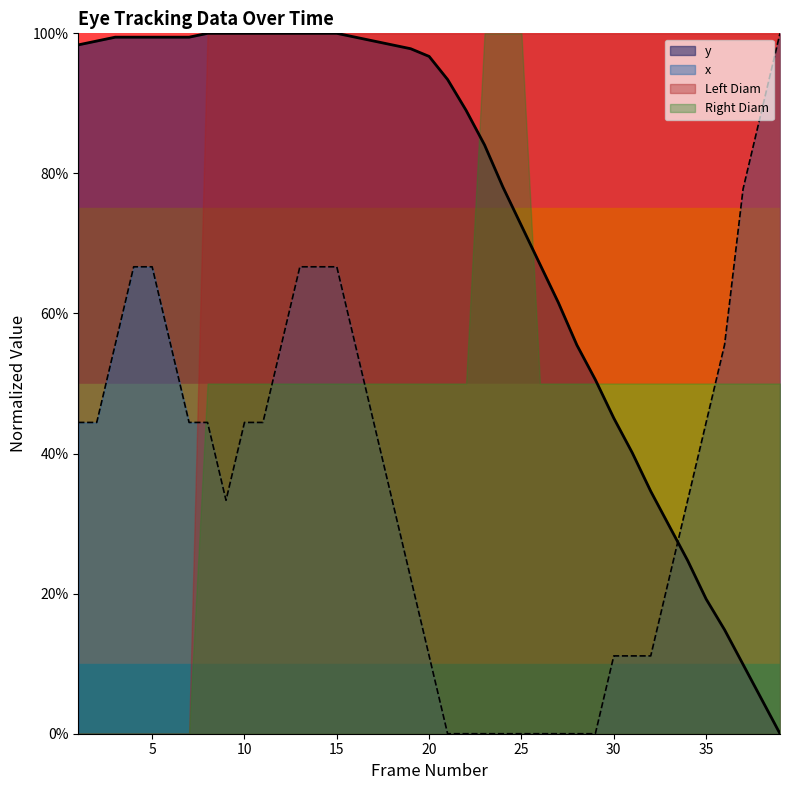

What is the difference between the y values at 36 and 23?

0.7